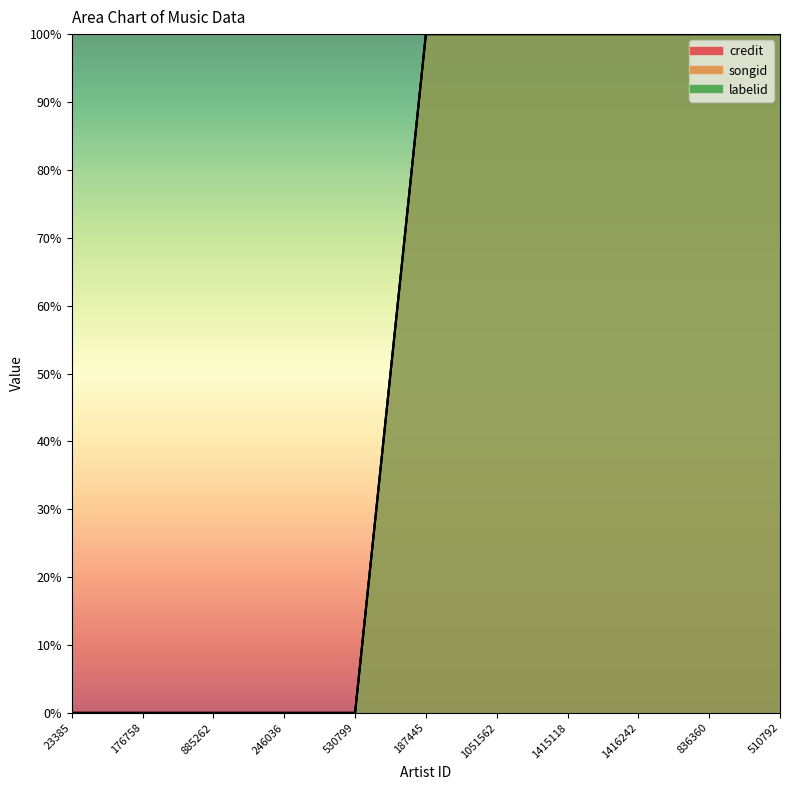

What is the highest value of the credit series?

100